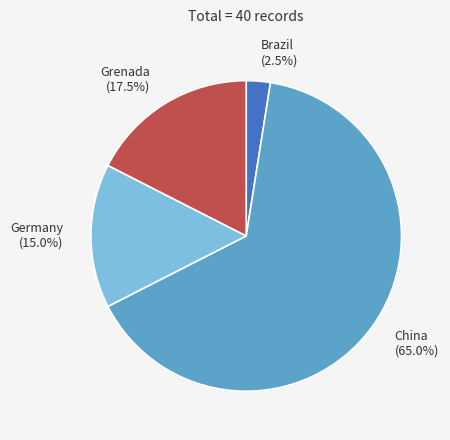

What percentage is the China slice, to the nearest percent?

65%